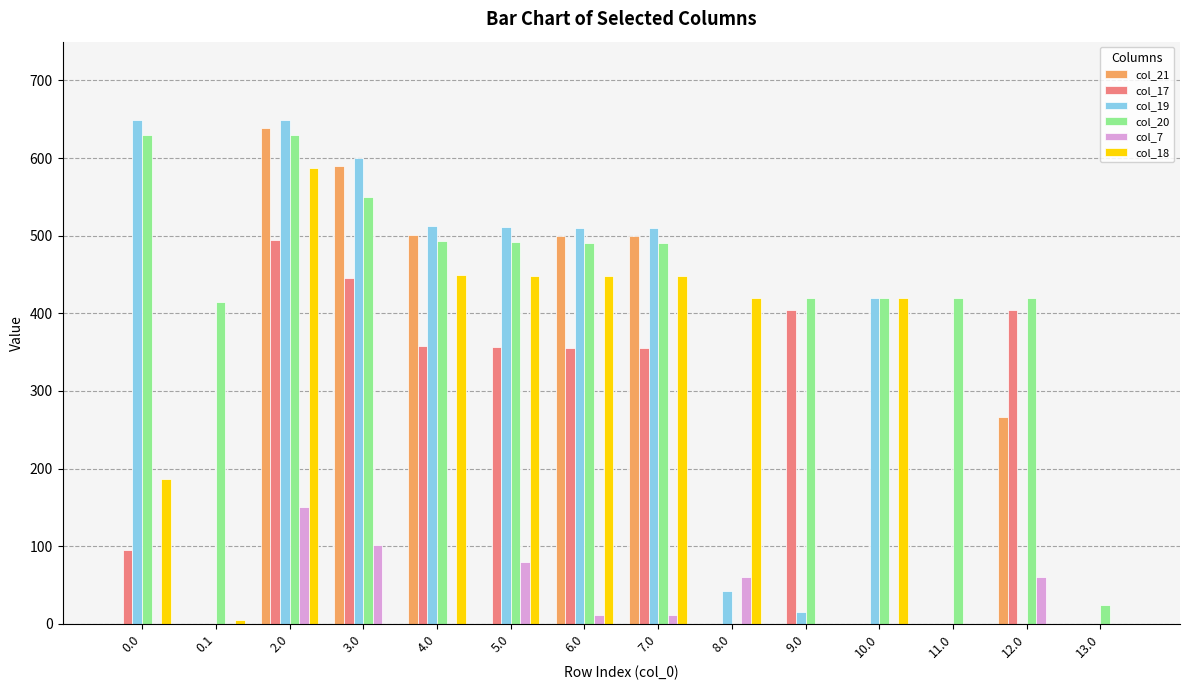

How many data points does each series have?

14